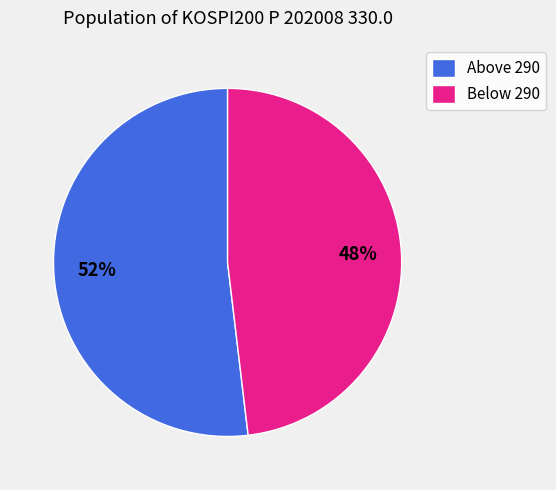

Rank the categories by value from lowest to highest.

Below 290, Above 290